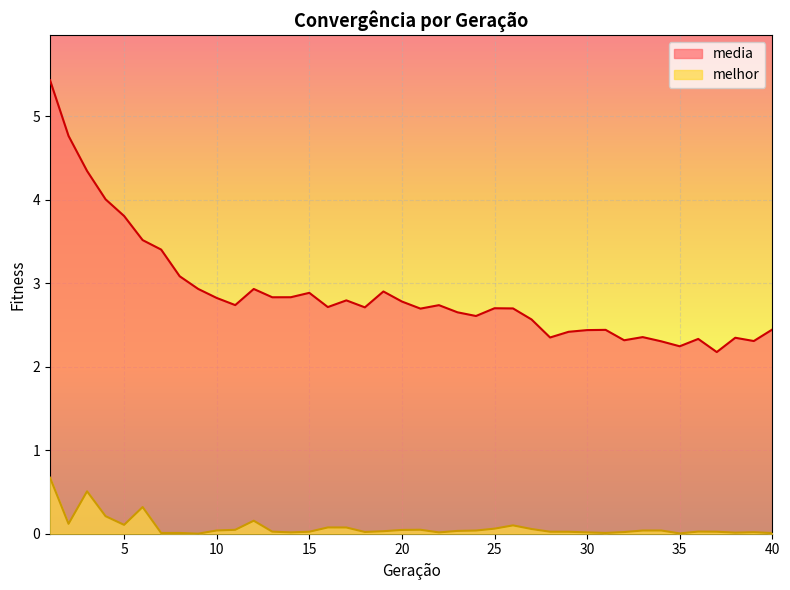

True or false: melhor and media cross at least once.

False